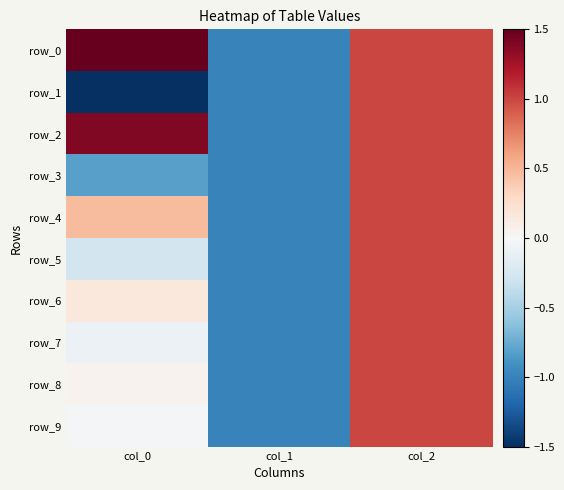

At which category does the chart reach its minimum across all series?

col_0